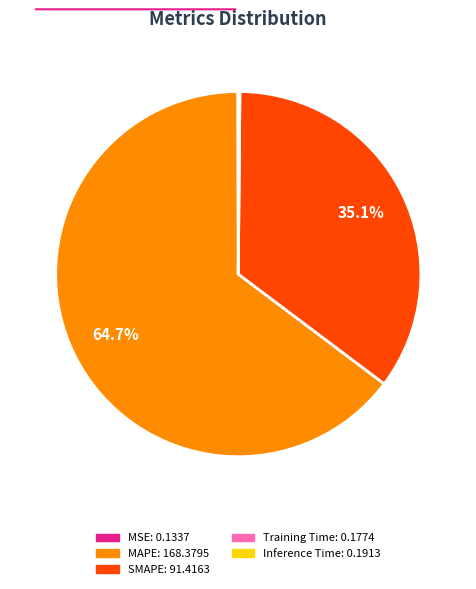

How much of the chart is everything except SMAPE?

64.9%